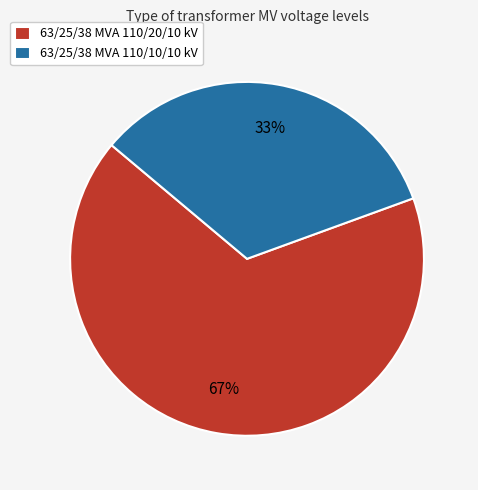

Approximately how many times larger is the value at 63/25/38 MVA 110/10/10 kV compared to 63/25/38 MVA 110/20/10 kV?

0.5